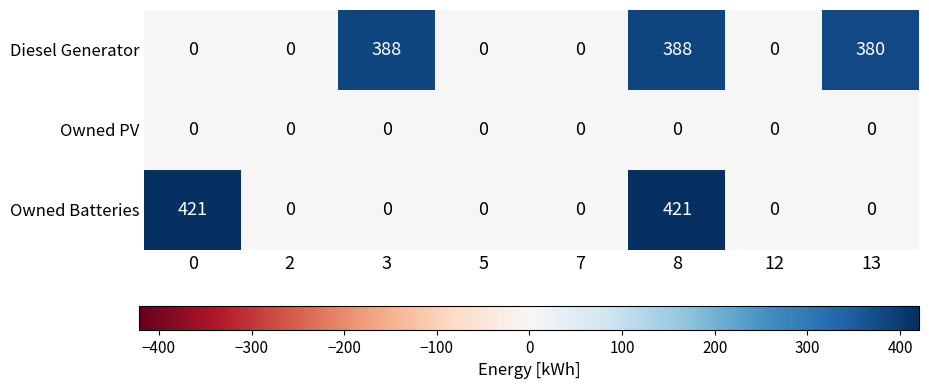

What is the average value of the Owned Batteries series?

105